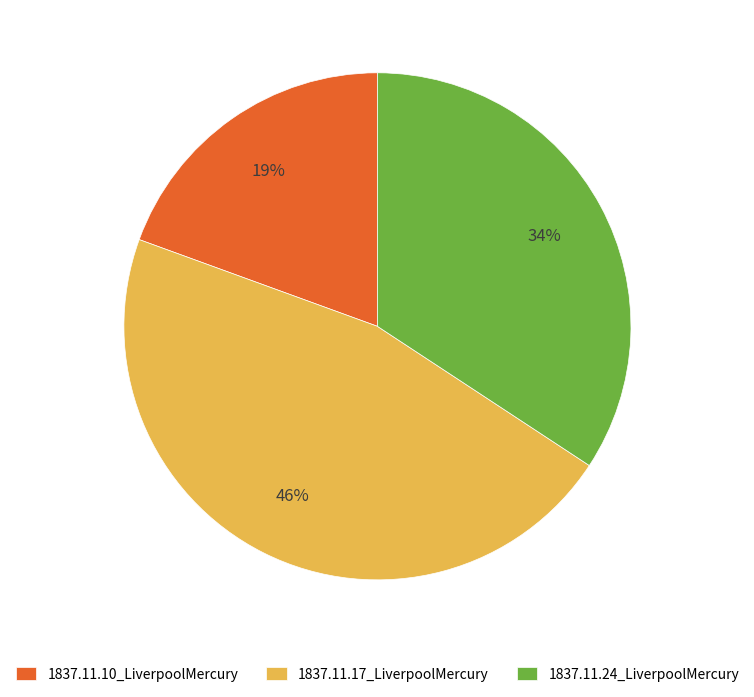

Which category has the smallest portion of the pie?

1837.11.10_LiverpoolMercury